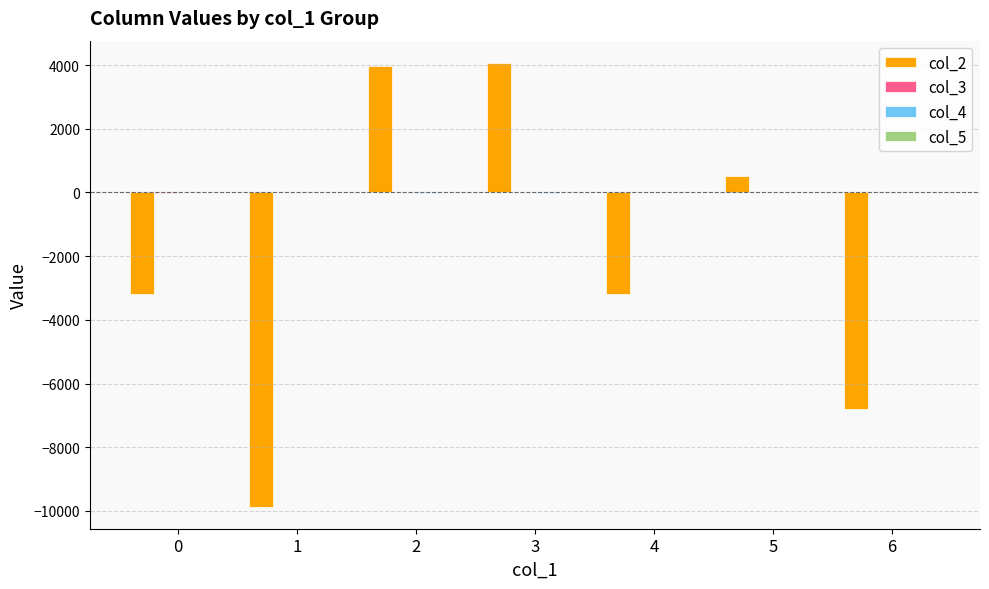

What is the maximum value shown in the chart?

4070.3